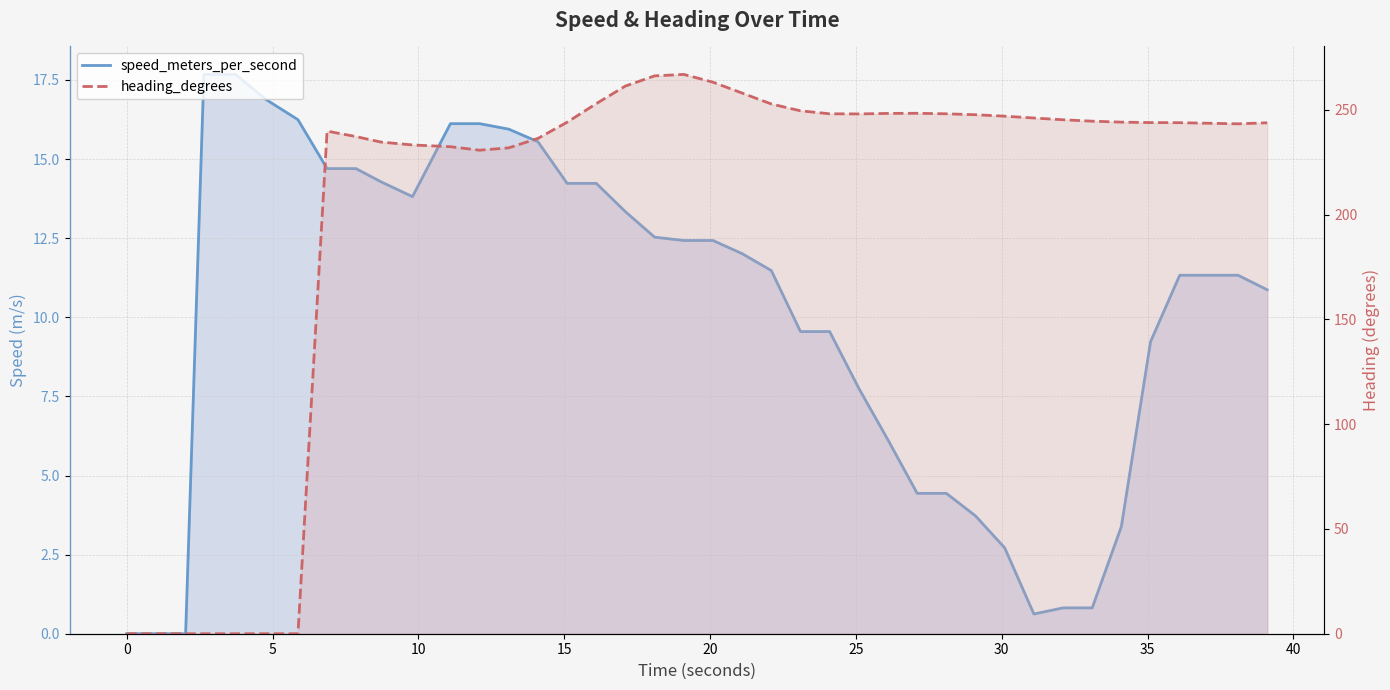

How many values in the heading_degrees series are below 244?

20